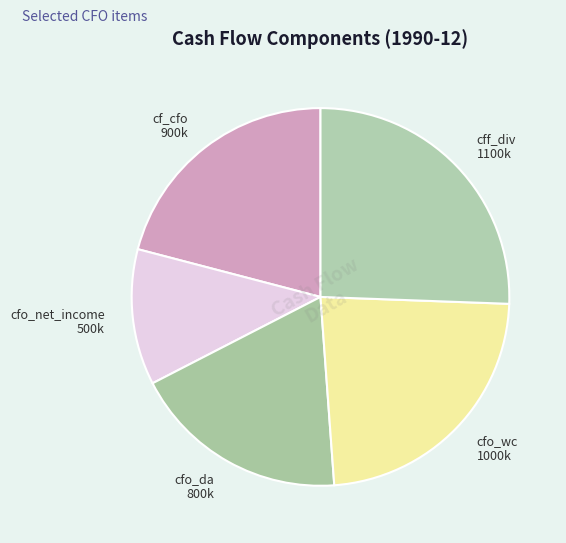

Count the number of slices in the pie.

5